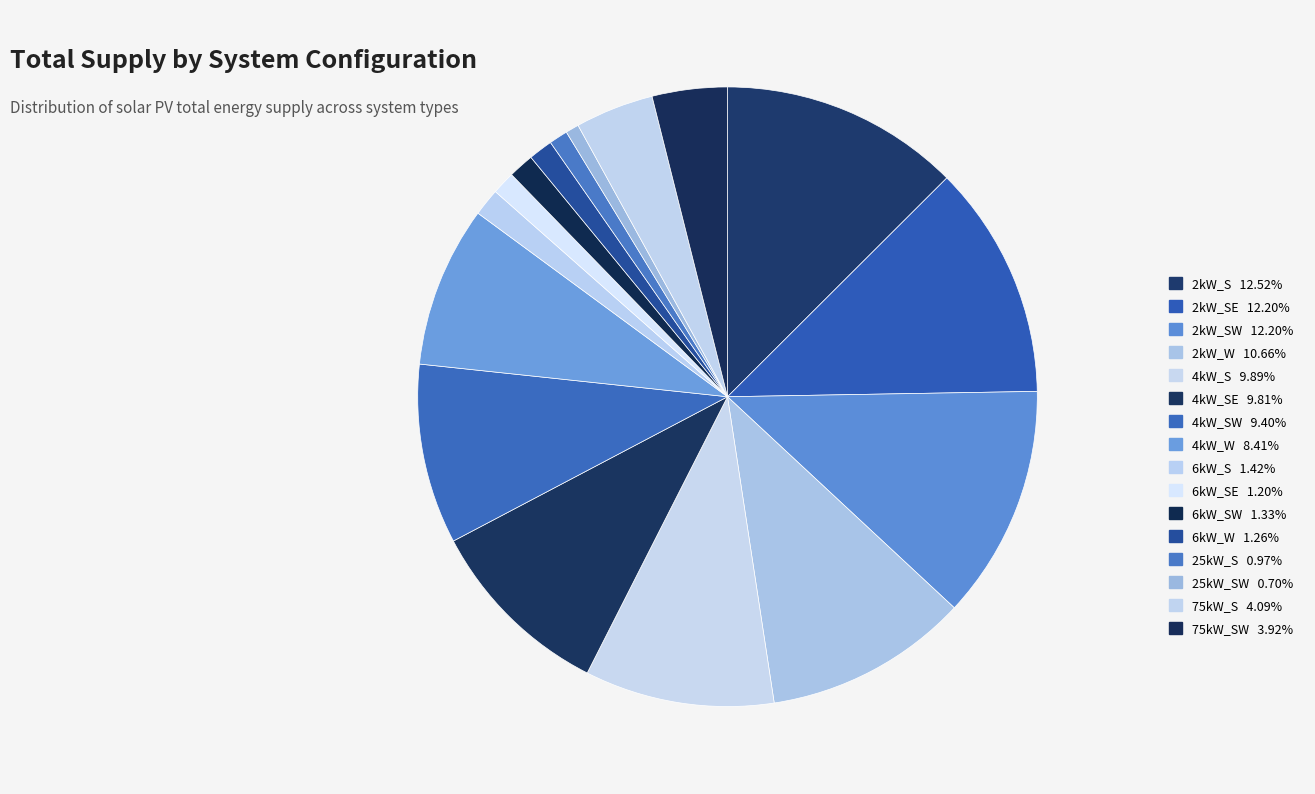

How many segments does this pie chart have?

16